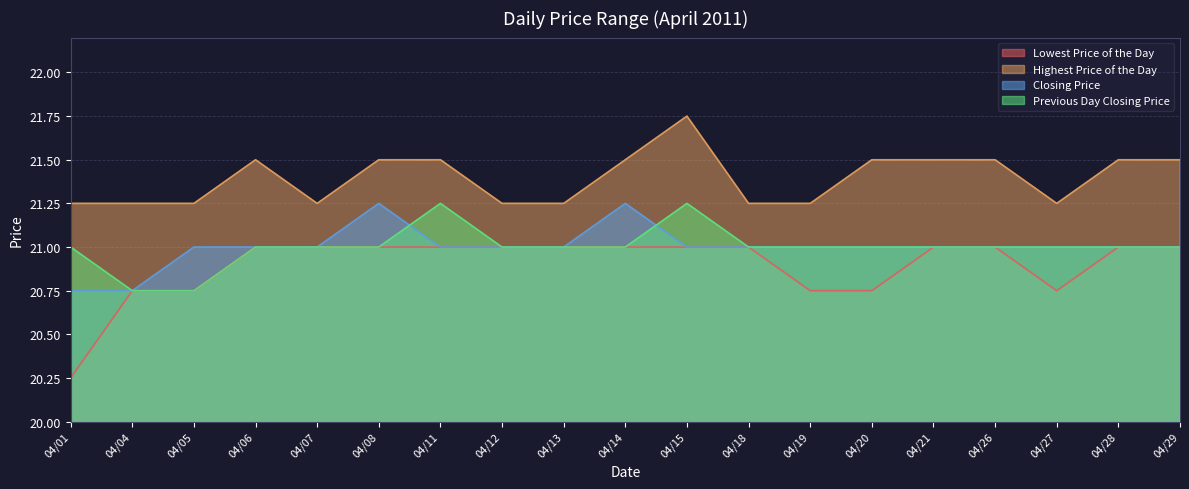

Rank the series by their maximum value, from highest to lowest.

Highest Price of the Day, Closing Price, Previous Day Closing Price, Lowest Price of the Day